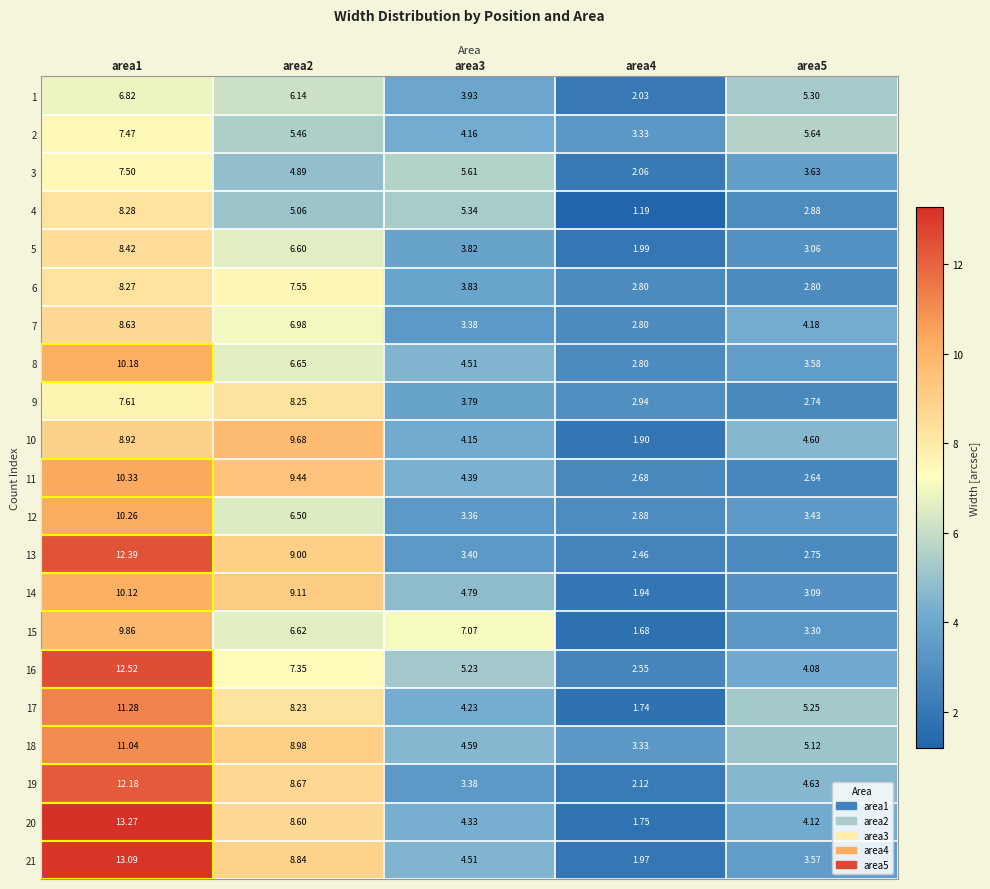

Is the value of 4 at area4 greater than the value of 15 at area4?

No